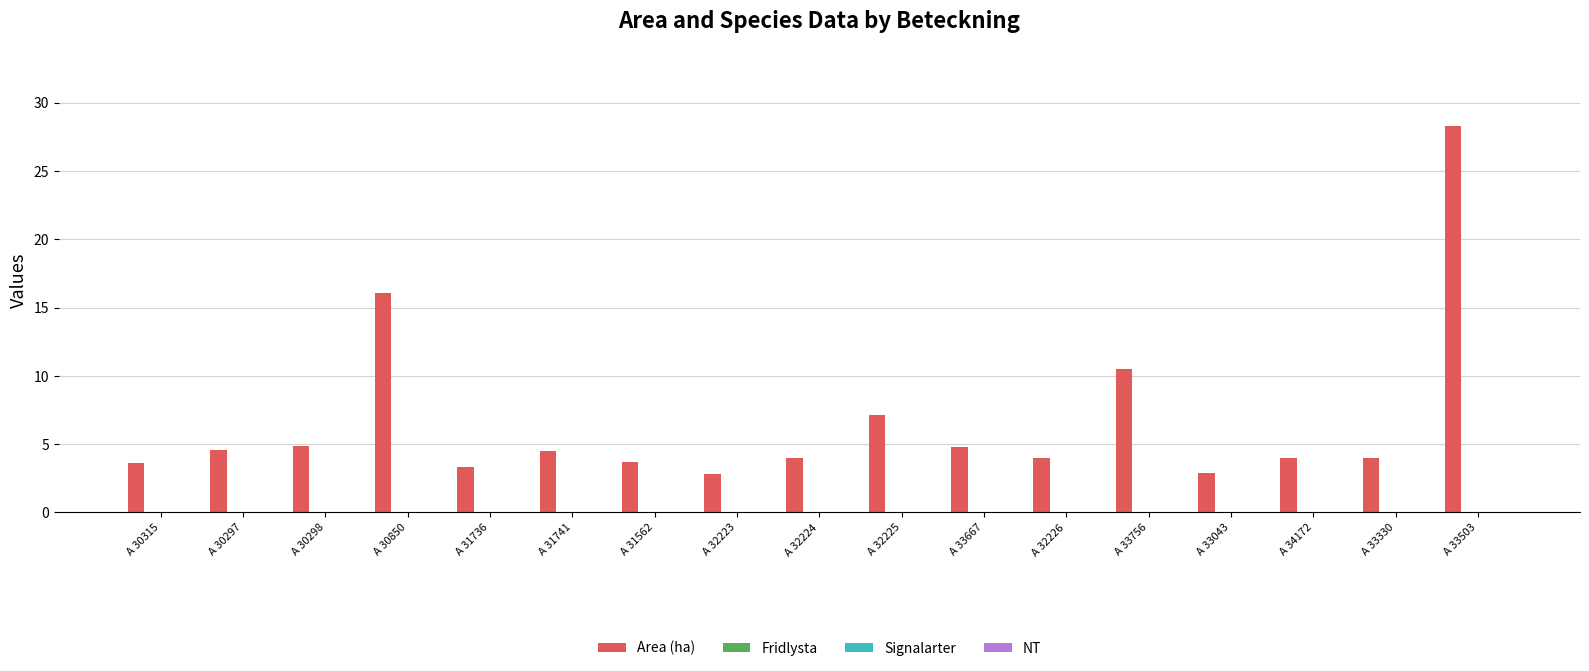

What is the difference between the maximum and minimum values?

25.5